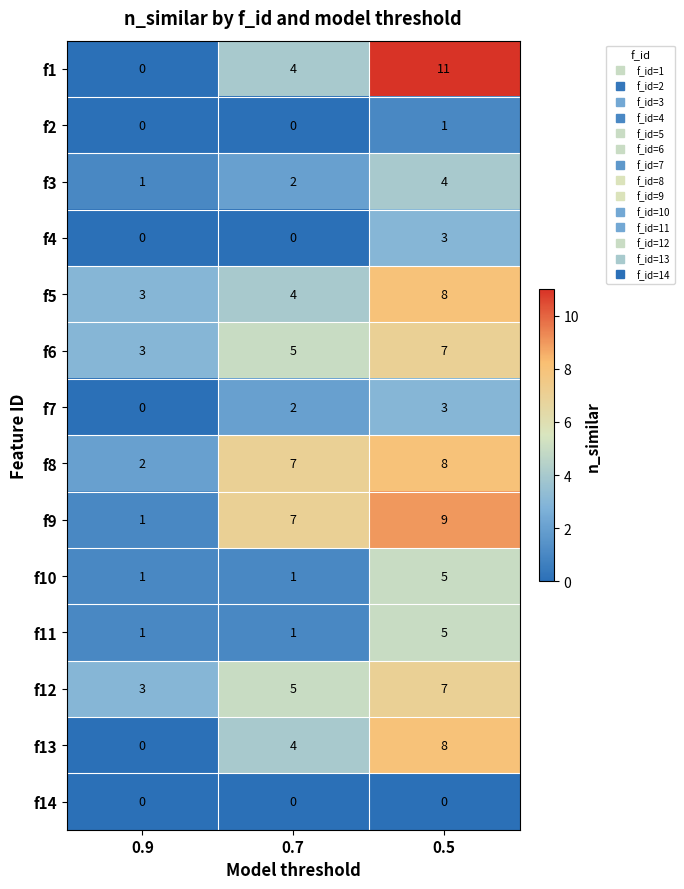

What is the sum of the f11 values at 0.5 and 0.9?

6